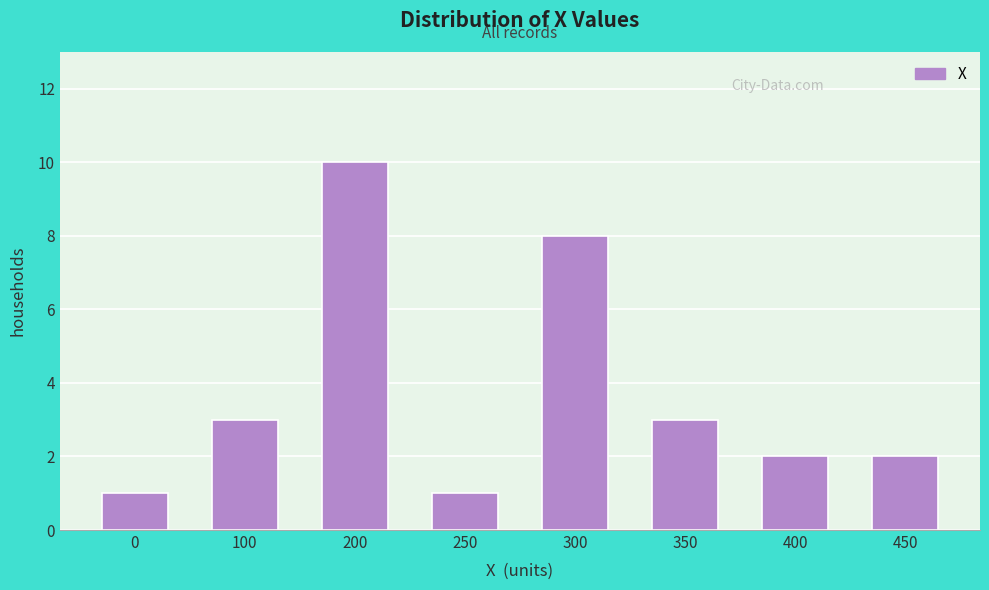

Reading left to right, extract all data points from this chart.

0=1	100=3	200=10	250=1	300=8	350=3	400=2	450=2